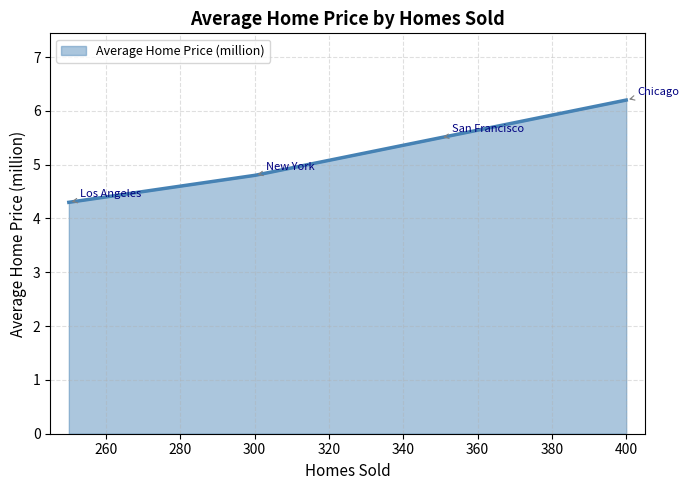

How many lines are shown in the chart?

1